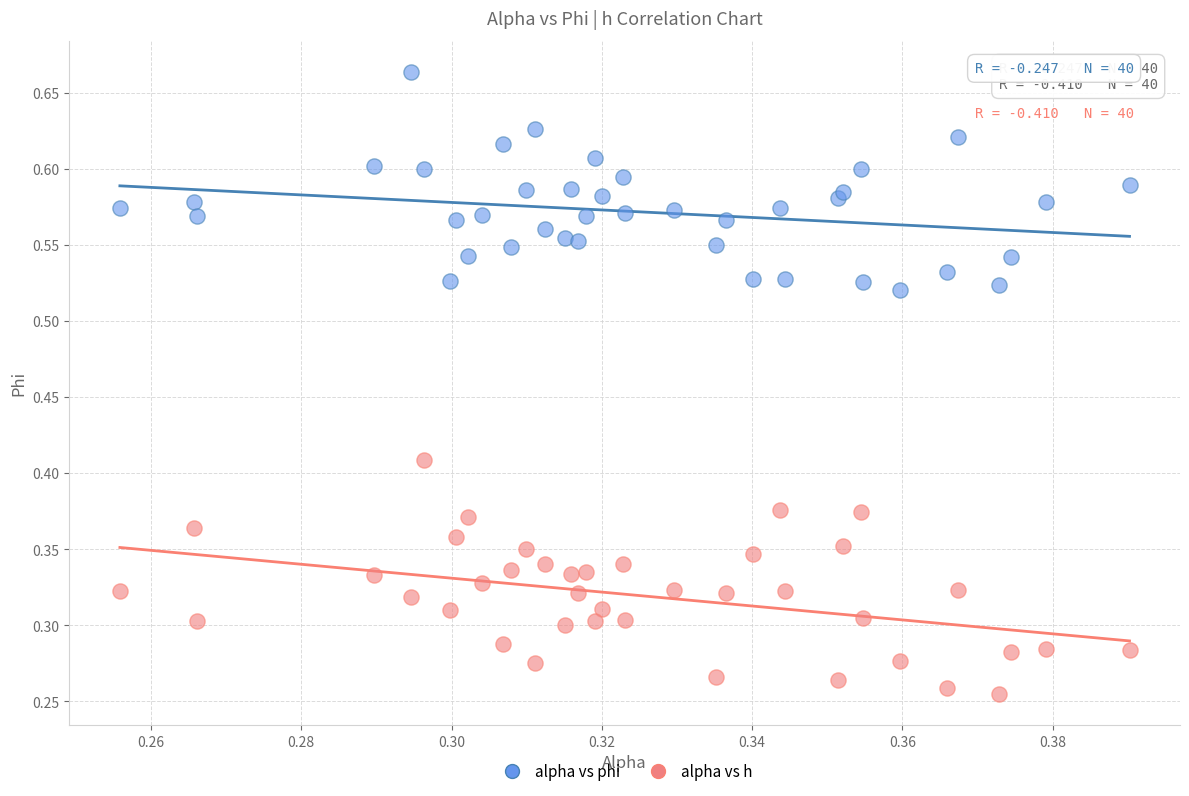

Which series contains the highest Y value?

alpha vs phi